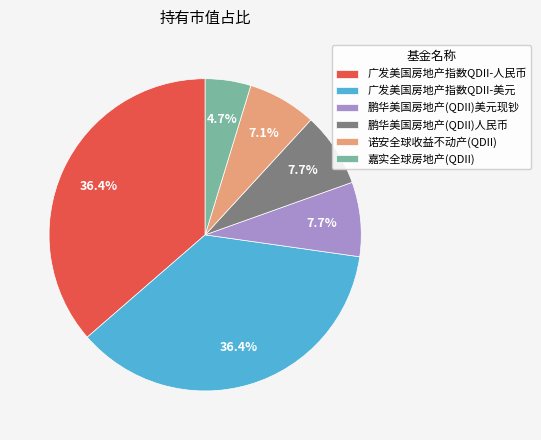

To the nearest percent, what is the combined percentage of 广发美国房地产指数QDII-美元 and 广发美国房地产指数QDII-人民币?

73%